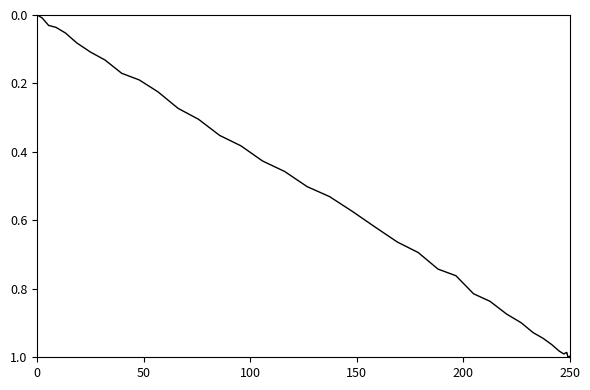

True or false: the data shows 0.0 at 38.

False